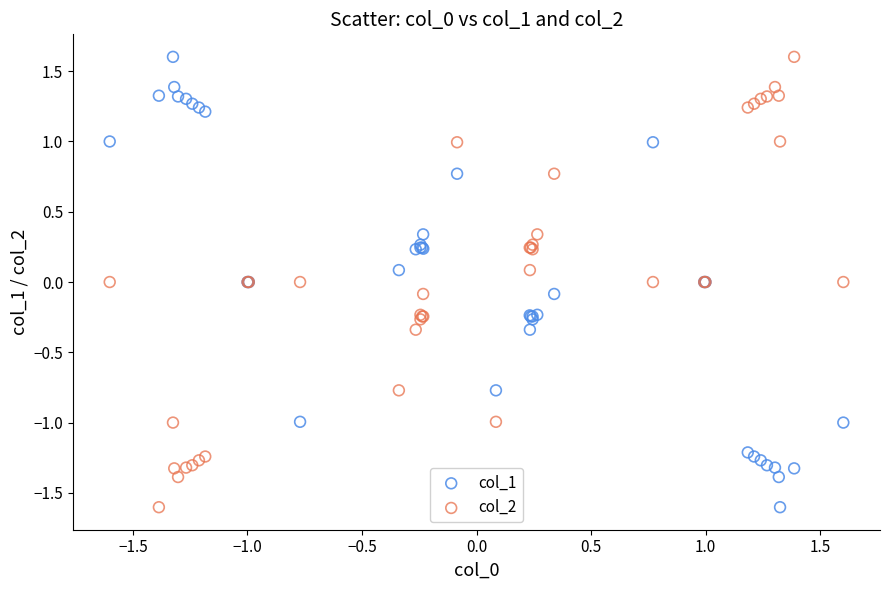

What are all the series names shown in the legend?

col_1, col_2